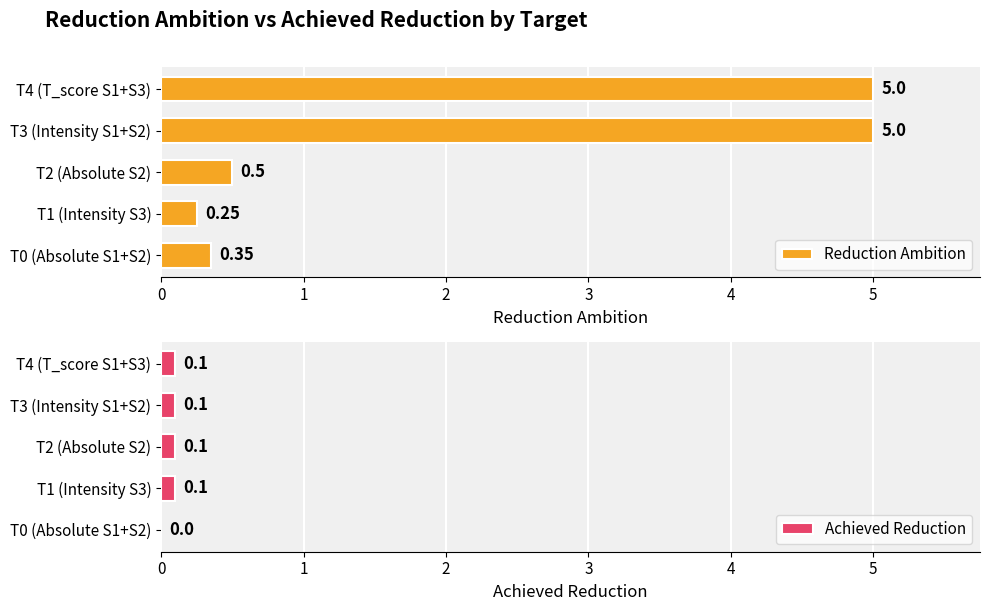

What is the sum of the Reduction Ambition values at T4 (T_score S1+S3) and T2 (Absolute S2)?

5.5